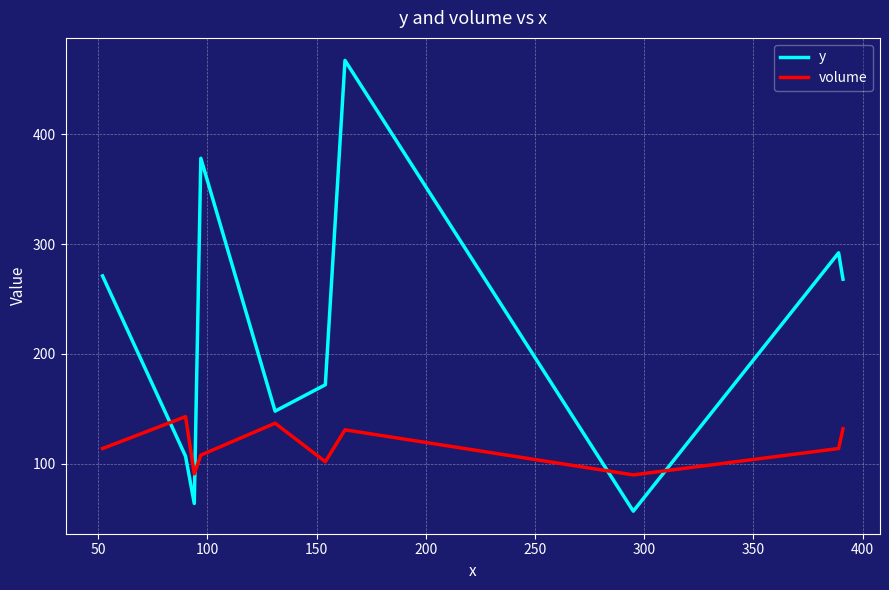

Which series has the largest range (max minus min)?

y